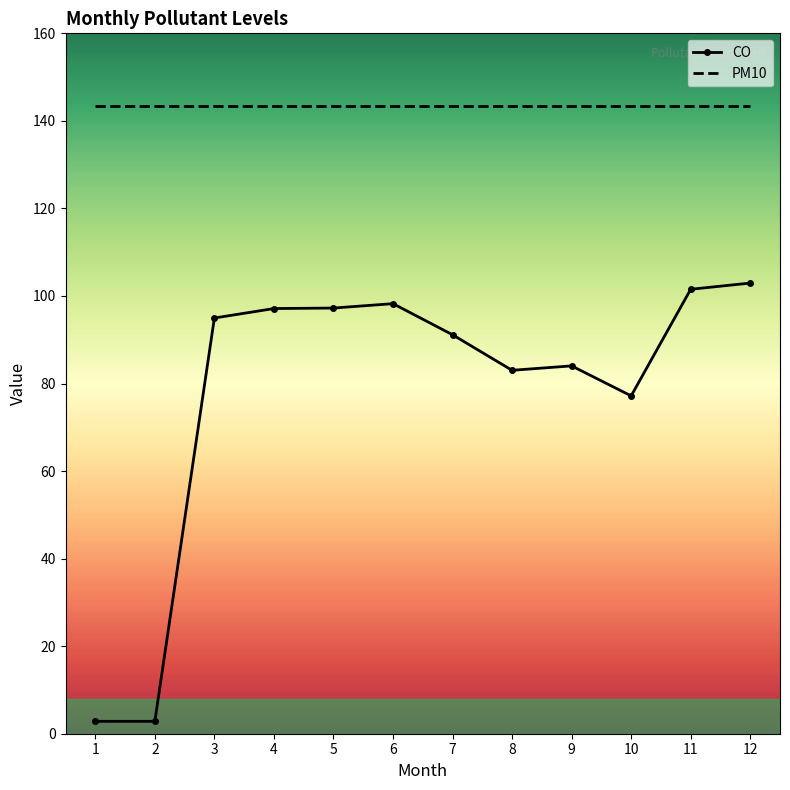

True or false: CO and PM10 cross at least once.

False